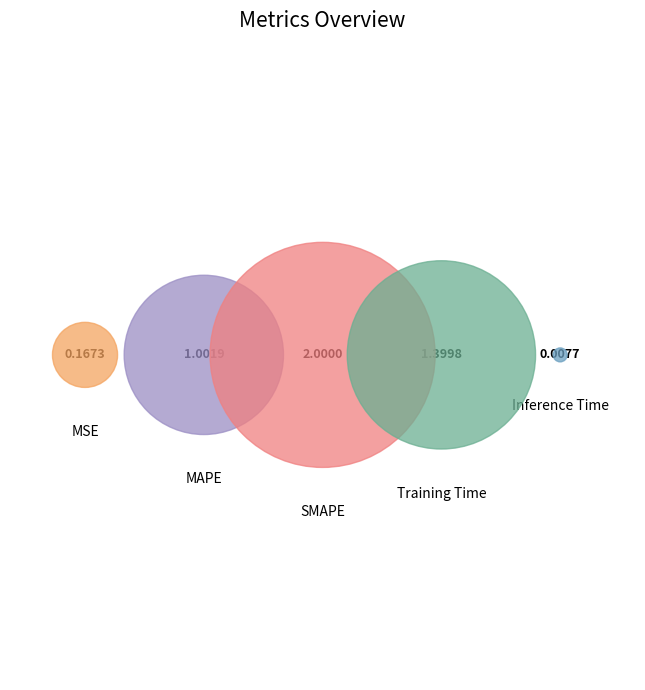

To the nearest percent, what is the combined percentage of SMAPE and MSE?

47%